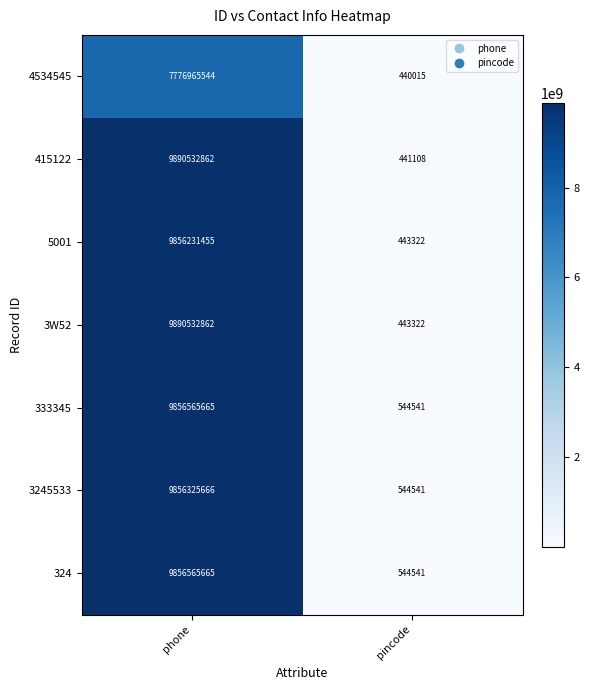

What is the spread (max minus min) of values at pincode?

104526